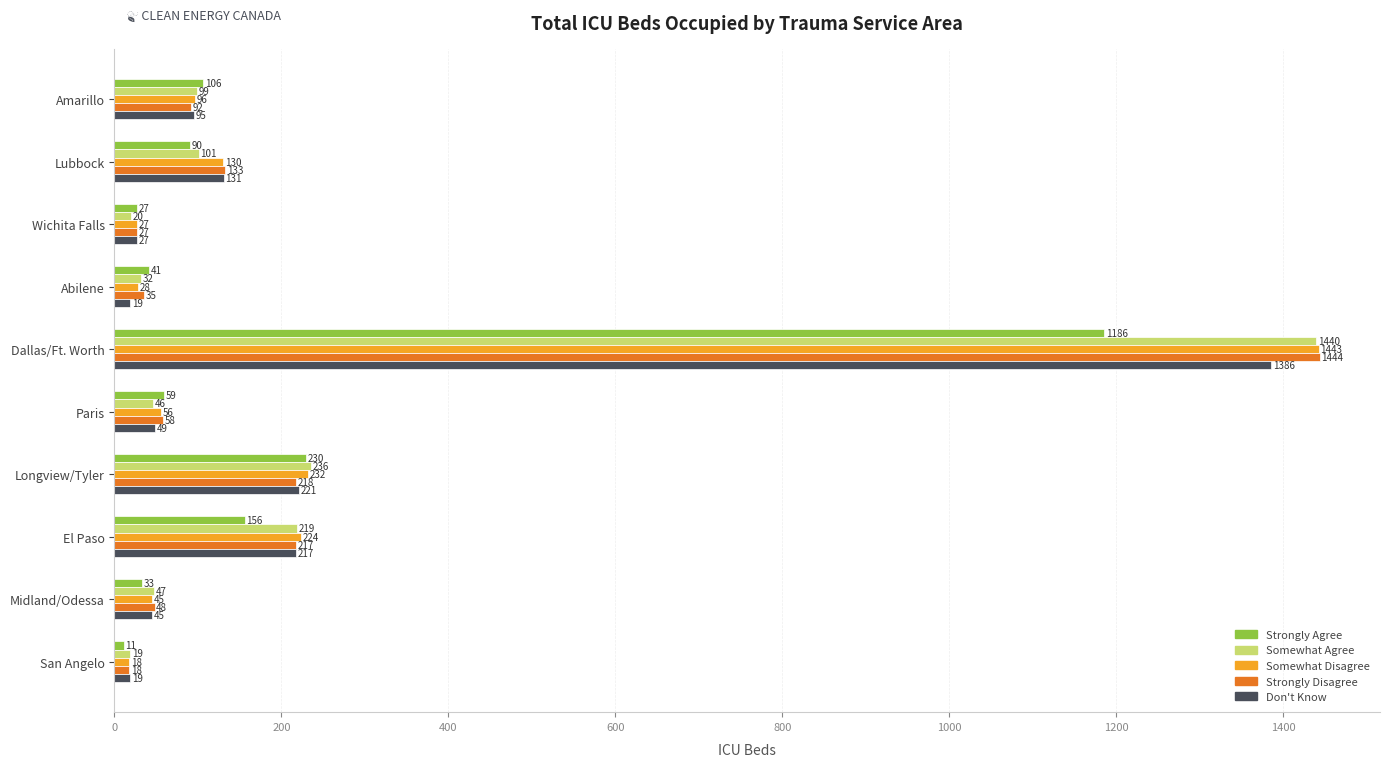

Which category has the lowest value across all series?

San Angelo